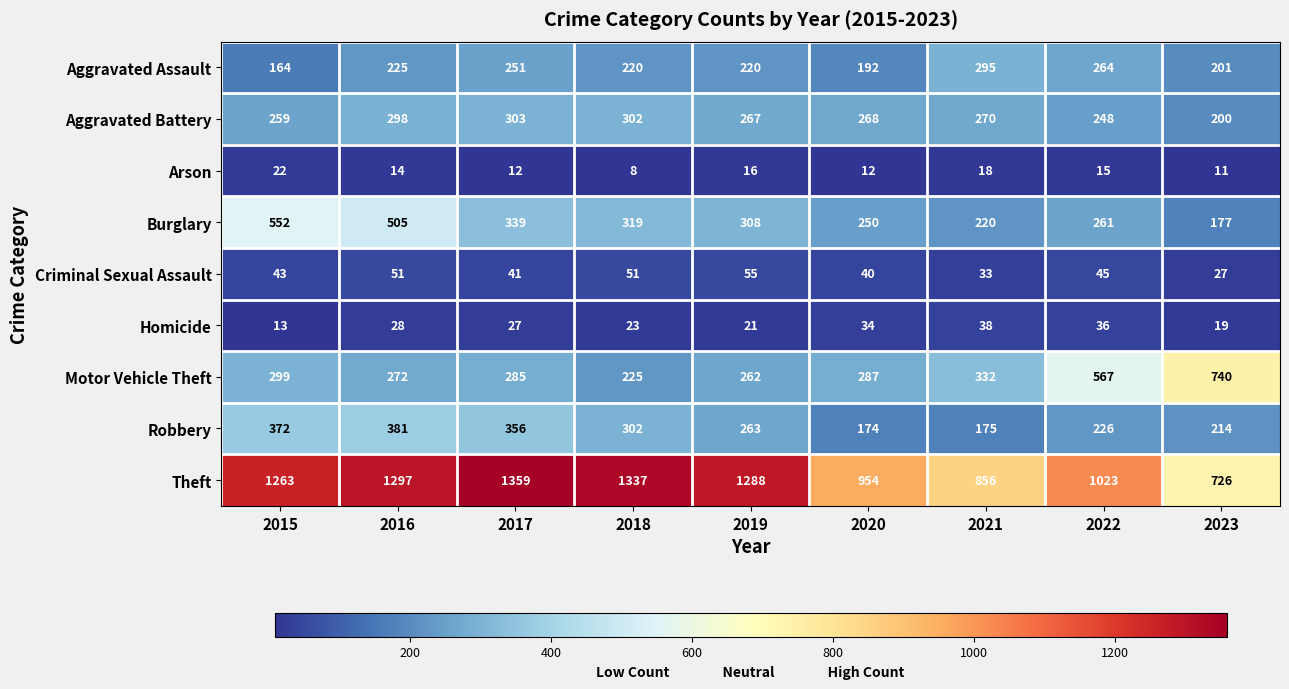

The Aggravated Battery series shows 443 at 2015. True or false?

False